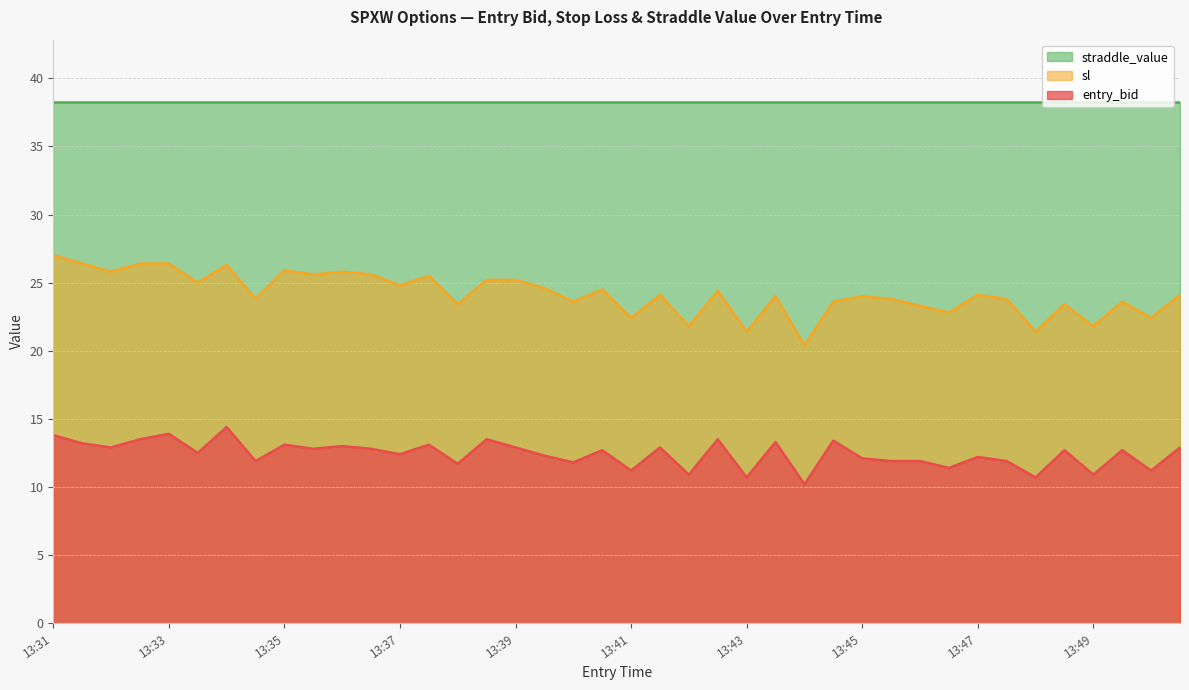

Read the sl value at 13:46.

23.3